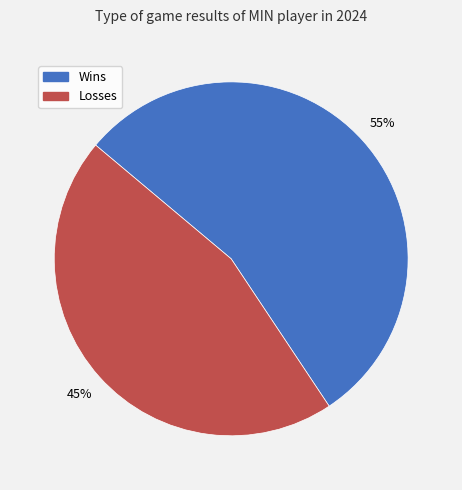

Does any single category account for the majority?

Yes